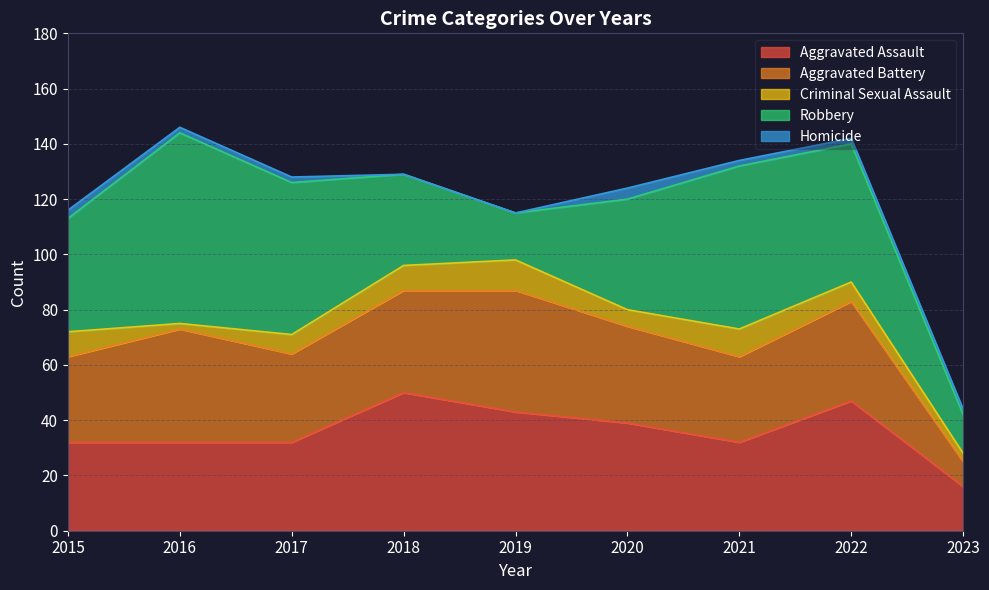

What is the spread (max minus min) of values at 2019?

44